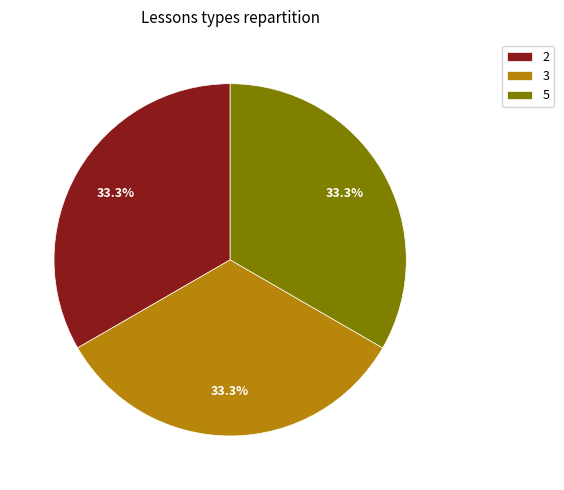

What is the ratio of the value at 3 to the value at 2?

1.0